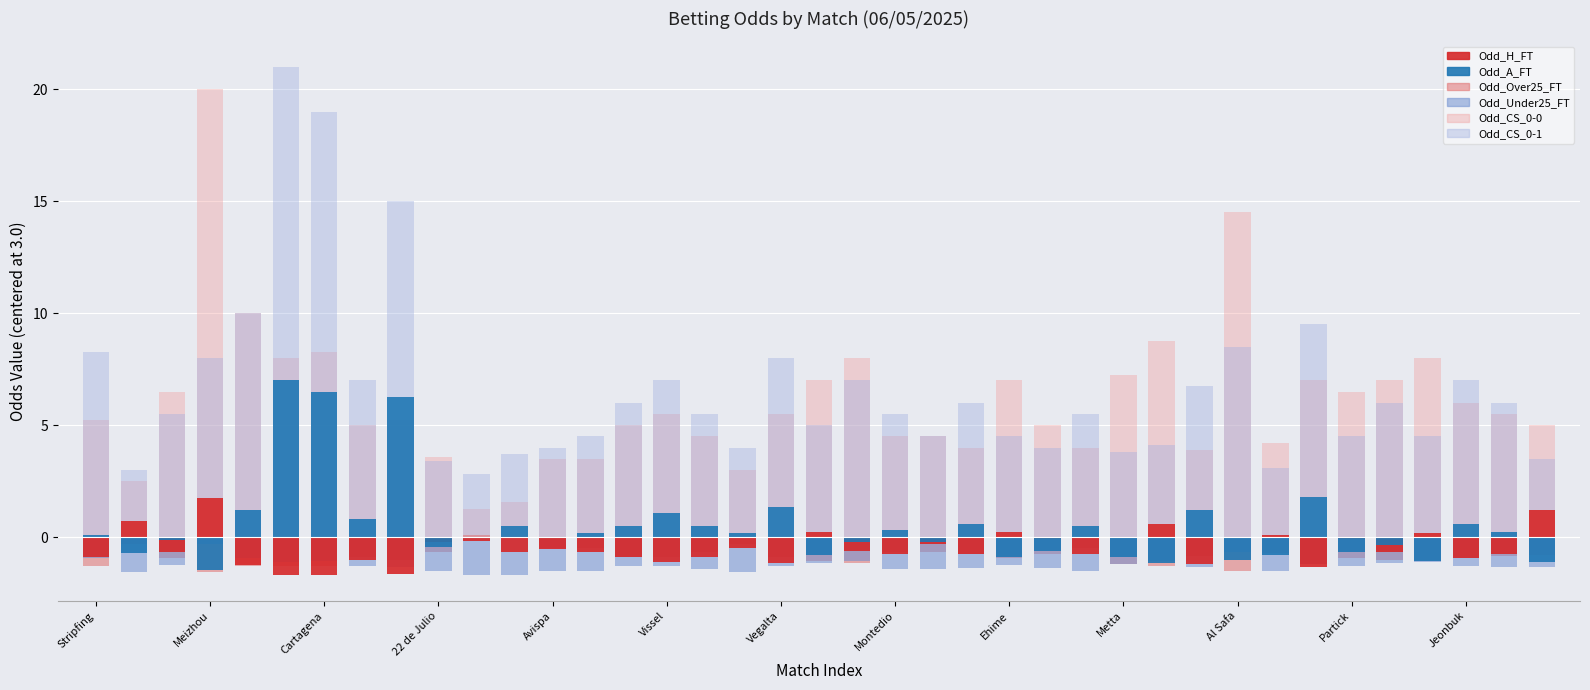

How many data points in Odd_CS_0-0 are less than 5?

14